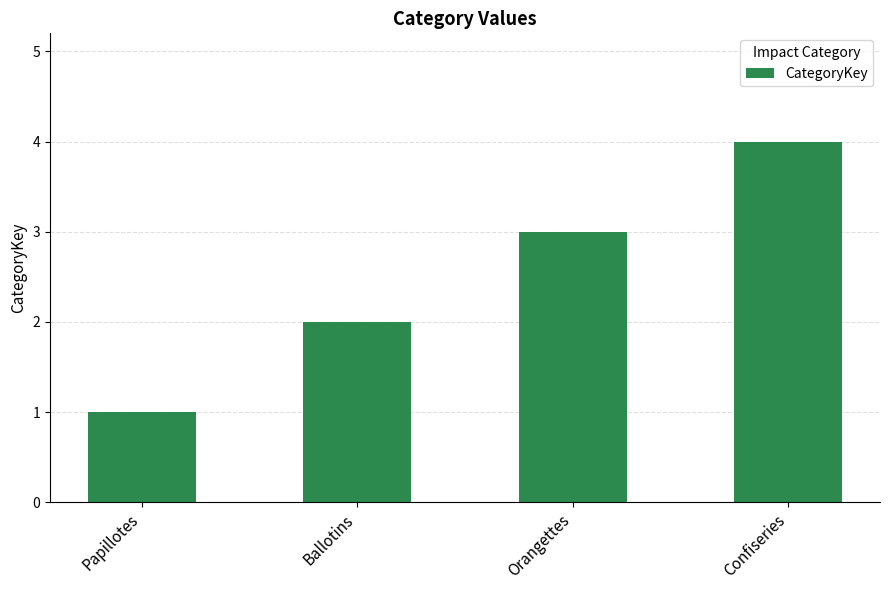

Approximately how many times larger is the value at Papillotes compared to Ballotins?

0.5